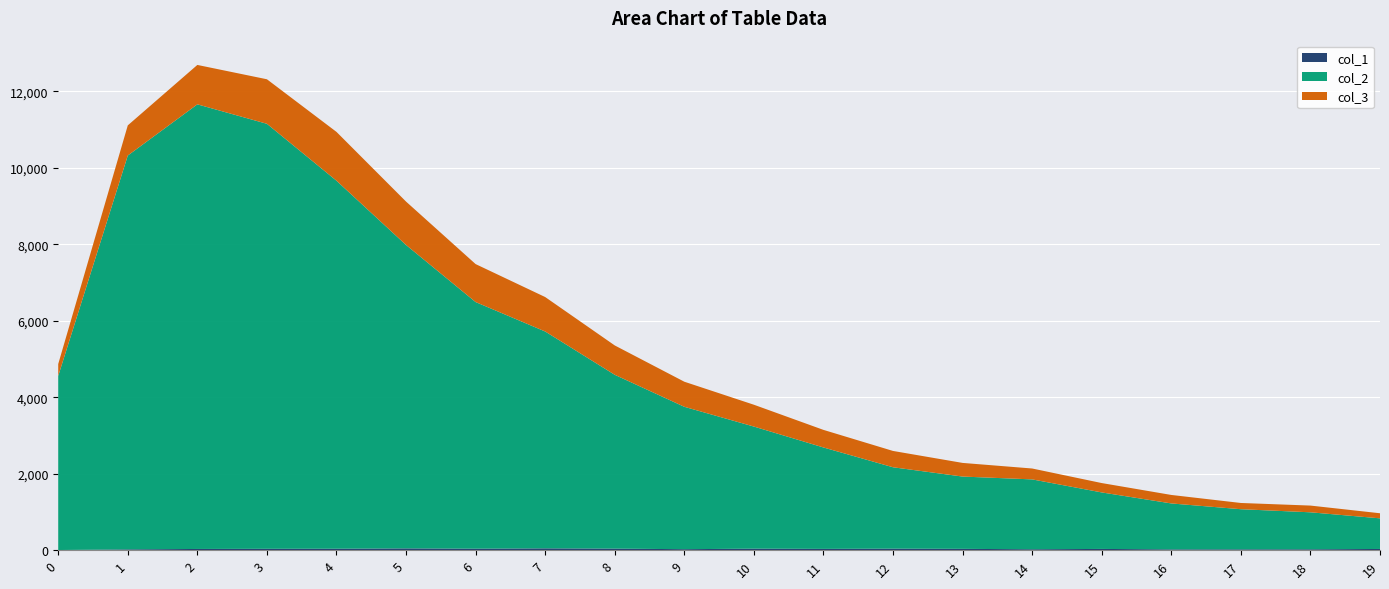

Reading left to right, transcribe all the data shown in this chart.

col_1: 4	21	32	36	38	47	39	48	41	26	40	34	40	35	24	33	21	22	23	32
col_2: 4554	10303	11631	11118	9627	7937	6452	5673	4547	3725	3194	2653	2129	1891	1828	1478	1202	1050	968	801
col_3: 312	789	1031	1165	1277	1135	993	901	768	656	571	460	427	357	285	245	222	163	176	133